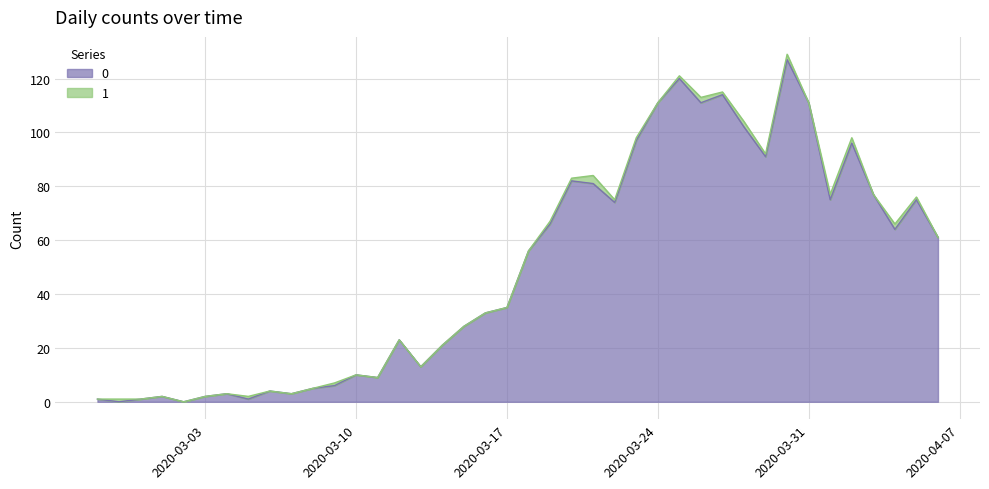

Which label corresponds to the largest value in the chart?

2020-03-30